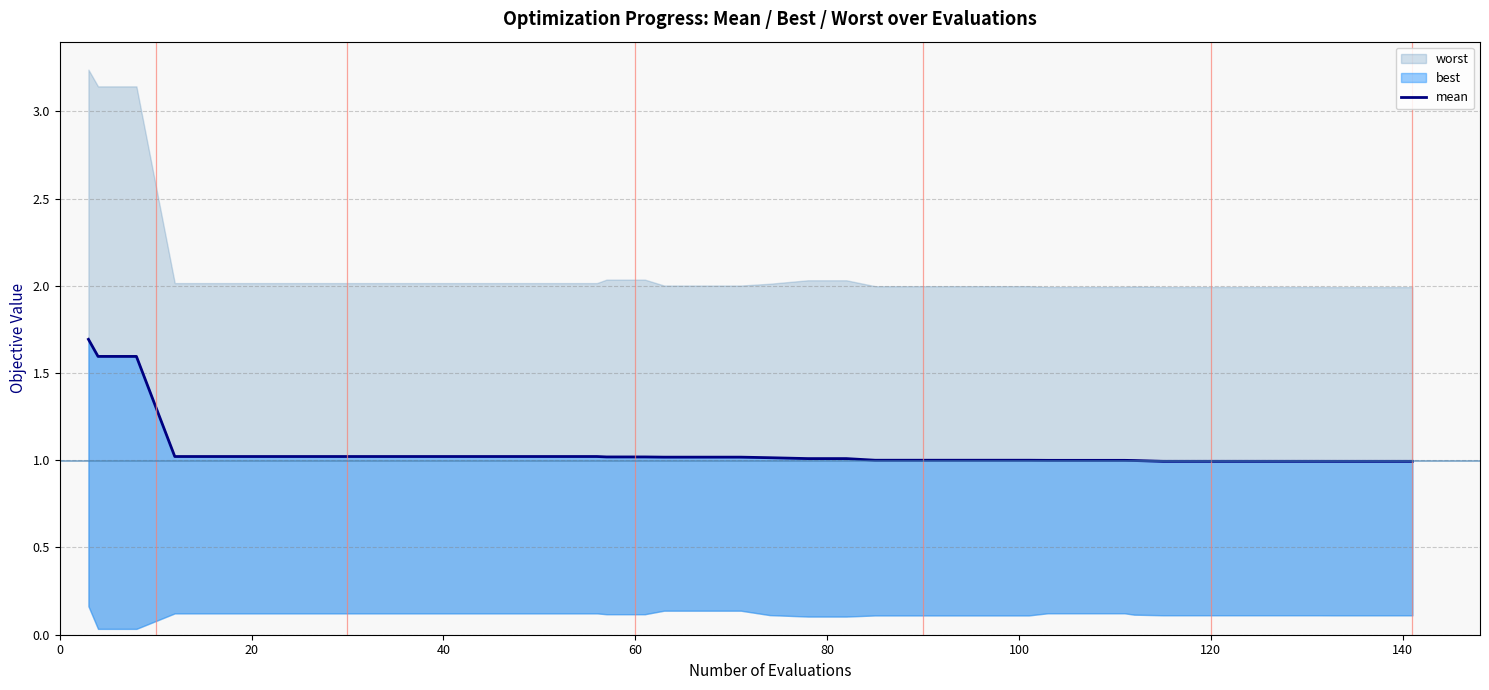

Is it true that the value at 29 is 1.7?

False